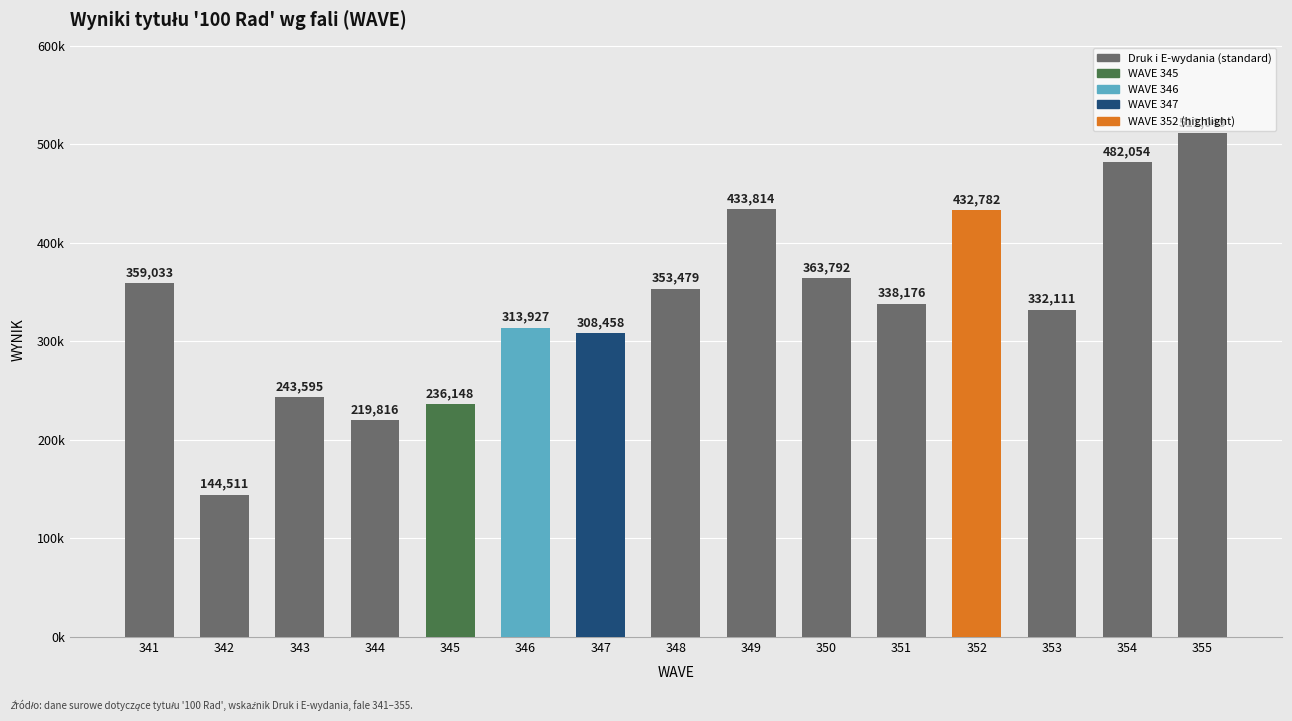

List the labels in order of value, smallest first.

342, 344, 345, 343, 347, 346, 353, 351, 348, 341, 350, 352, 349, 354, 355